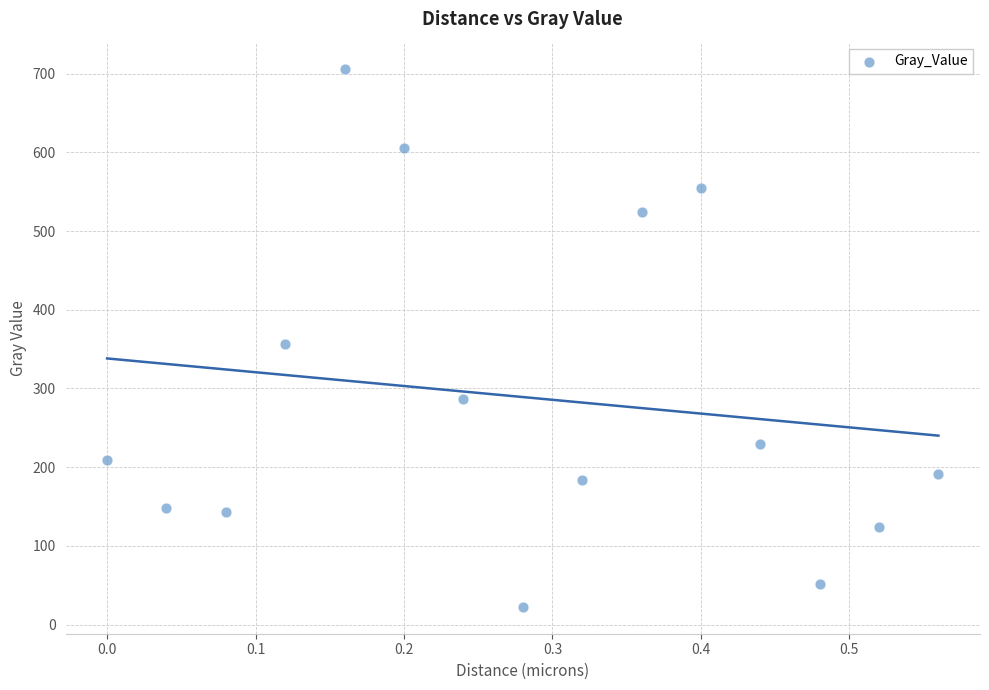

What is the range of Y values (max minus min)?

683.8